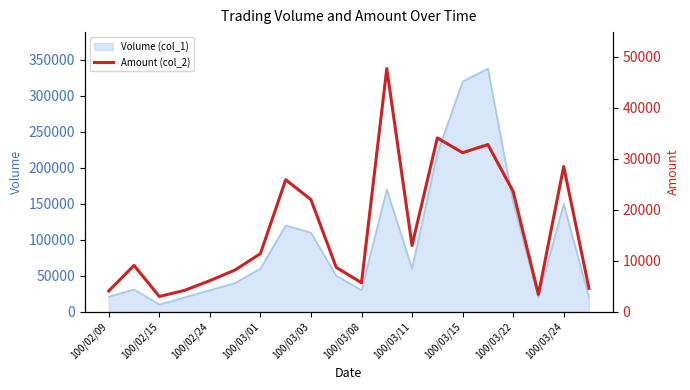

Reading left to right, what are all the values shown in this chart?

4080	9090	3000	4200	6100	8200	11400	25900	22000	8700	5700	47700	13000	34100	31200	32800	23600	3400	28500	4600